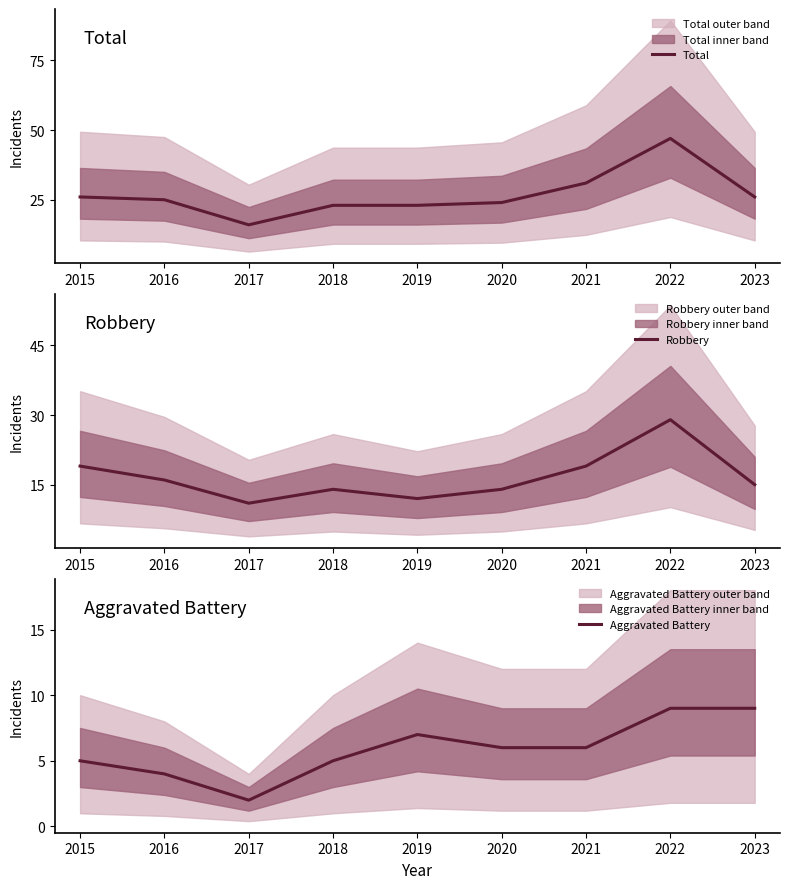

Does the chart display data point markers on the line(s)?

No